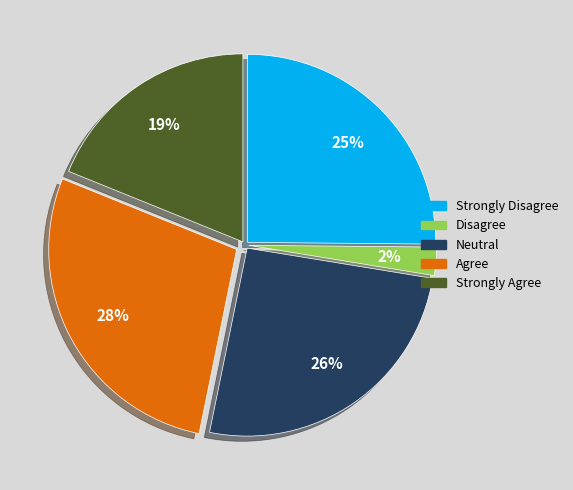

How many segments does this pie chart have?

5